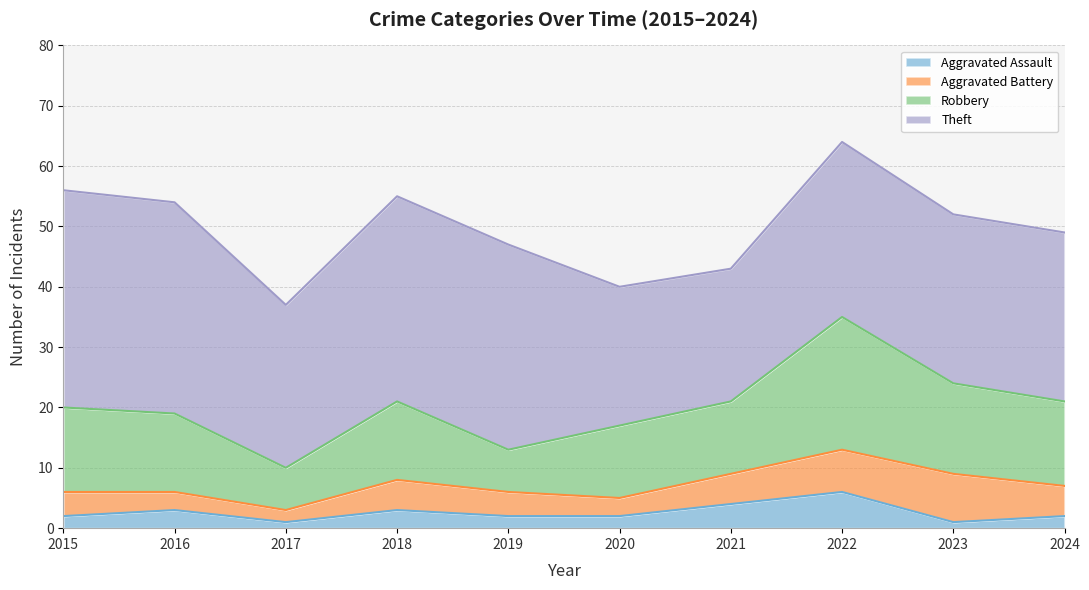

What is the difference between the second highest and minimum values in the Theft series?

13